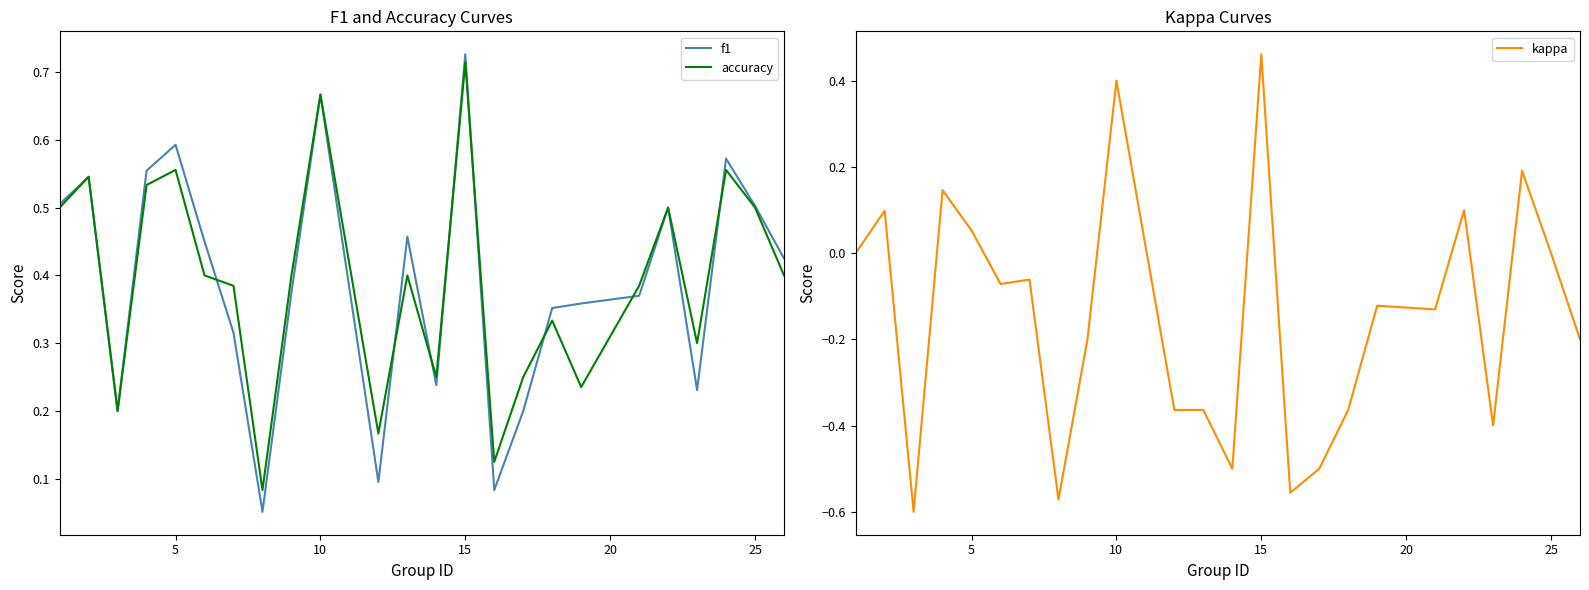

True or false: accuracy has a value of 0.9 at 10.

False